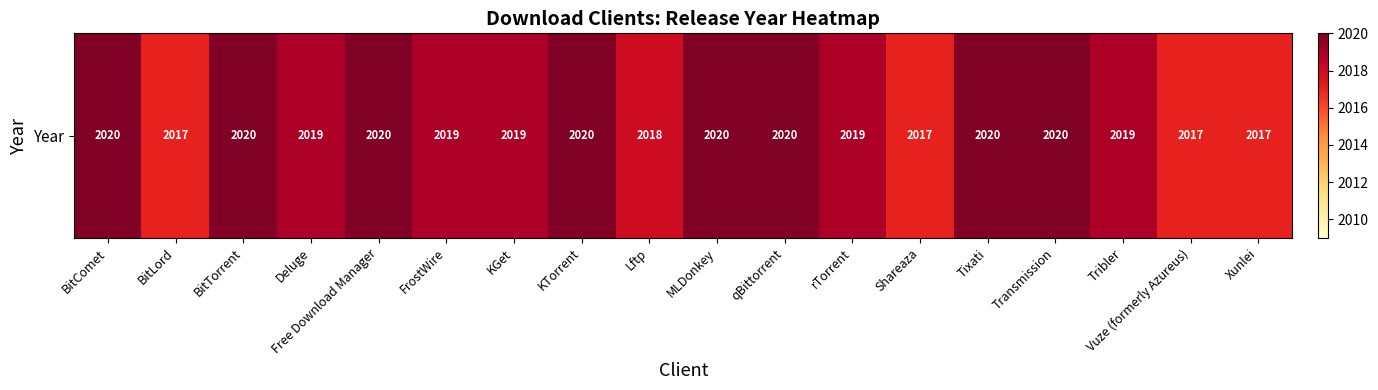

Reading right to left, extract all data points from this chart.

2017	2017	2019	2020	2020	2017	2019	2020	2020	2018	2020	2019	2019	2020	2019	2020	2017	2020